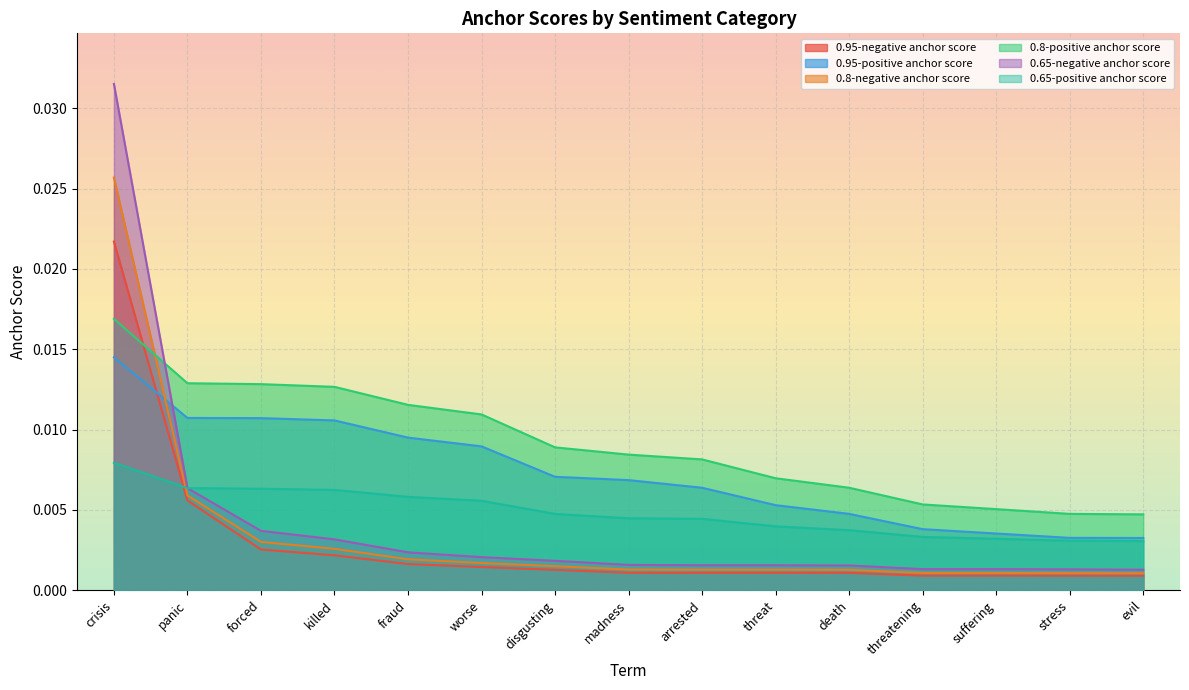

The 0.8-negative anchor score series shows 0.0 at death. True or false?

True